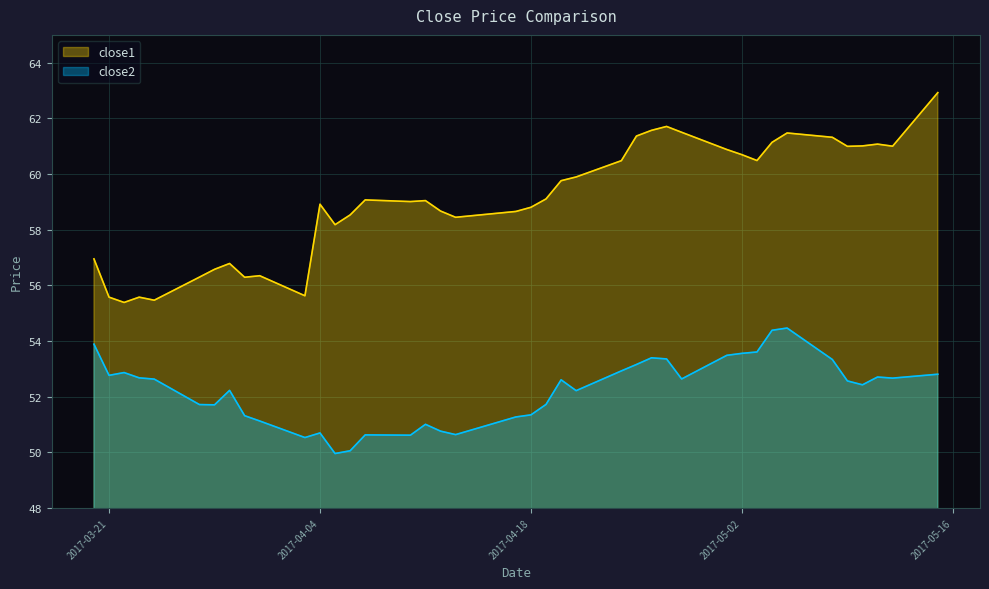

At which label does close2 reach its minimum?

2017-04-05